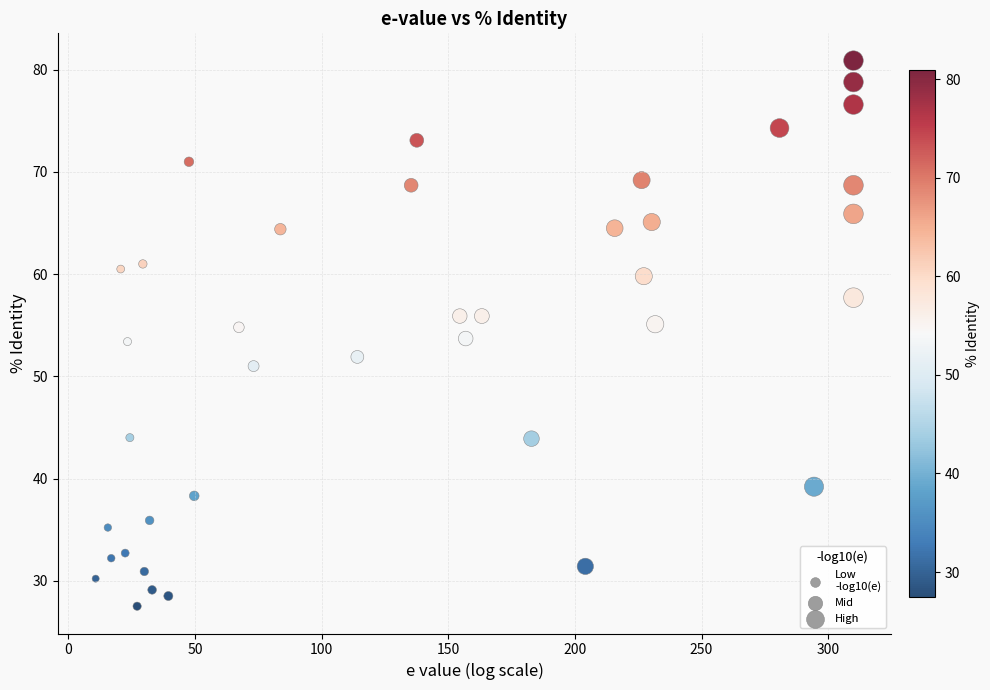

What is the range of Y values (max minus min)?

53.4